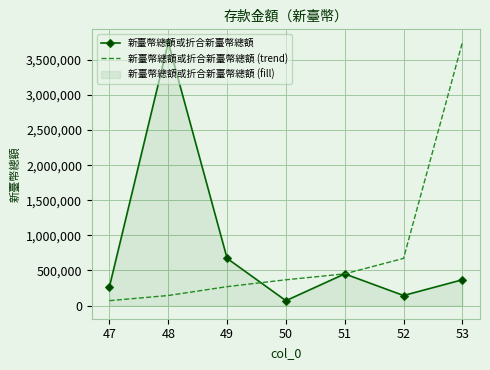

Where do 新臺幣總額或折合新臺幣總額 and 新臺幣總額或折合新臺幣總額 (trend) first cross each other?

49 and 50